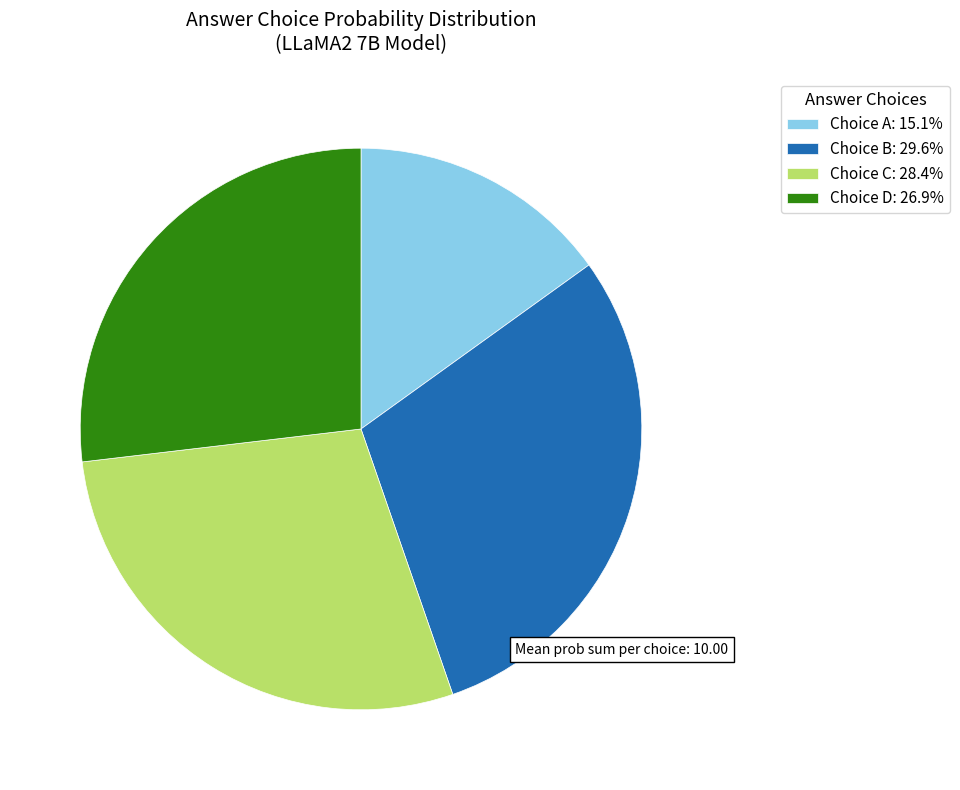

Is the sum of Choice C: 28.4% and Choice A: 15.1% greater than half?

No